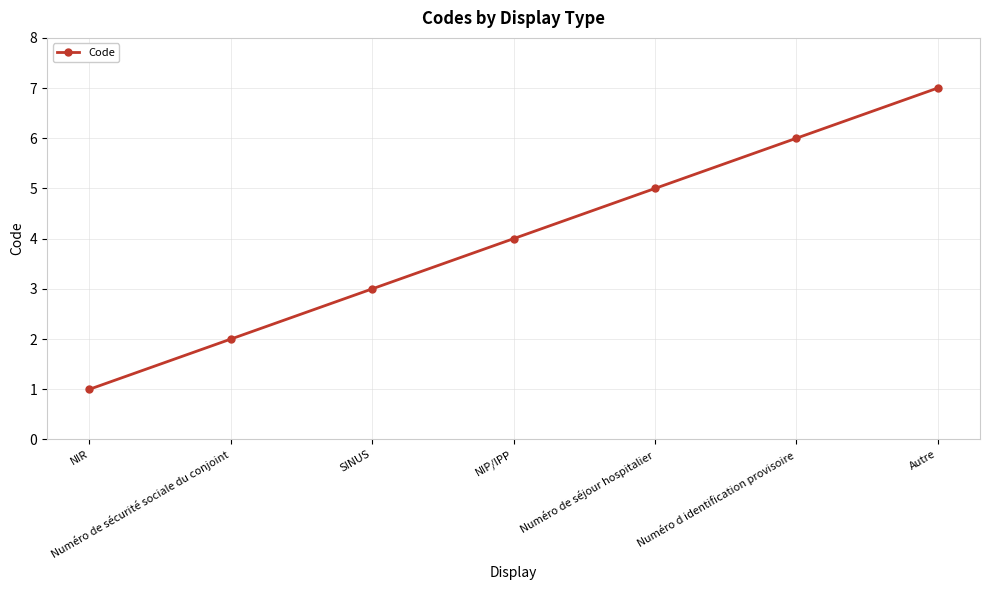

Reading left to right, what are all the values shown in this chart?

1	2	3	4	5	6	7